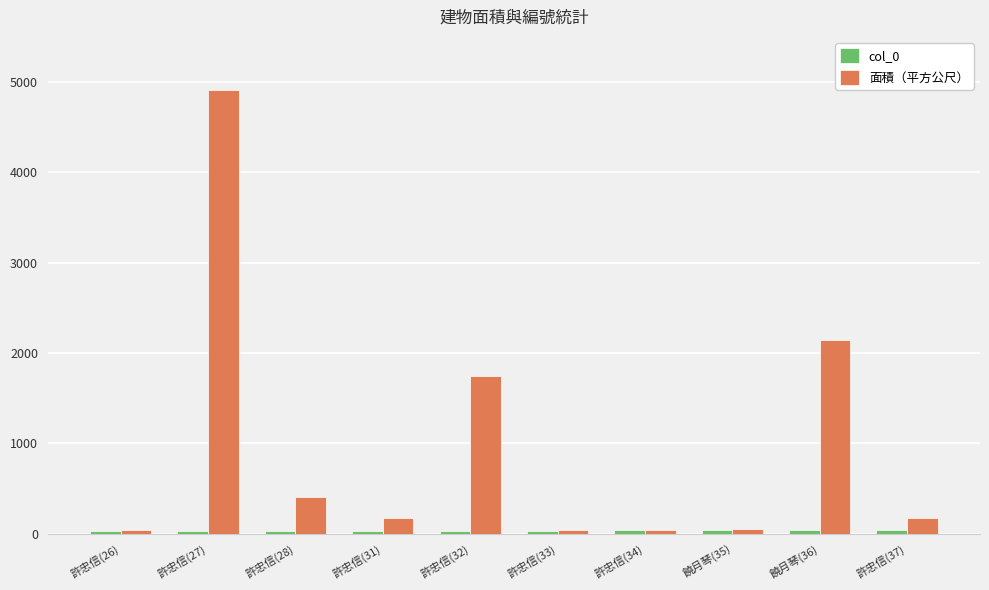

How many bars are there in each group?

2